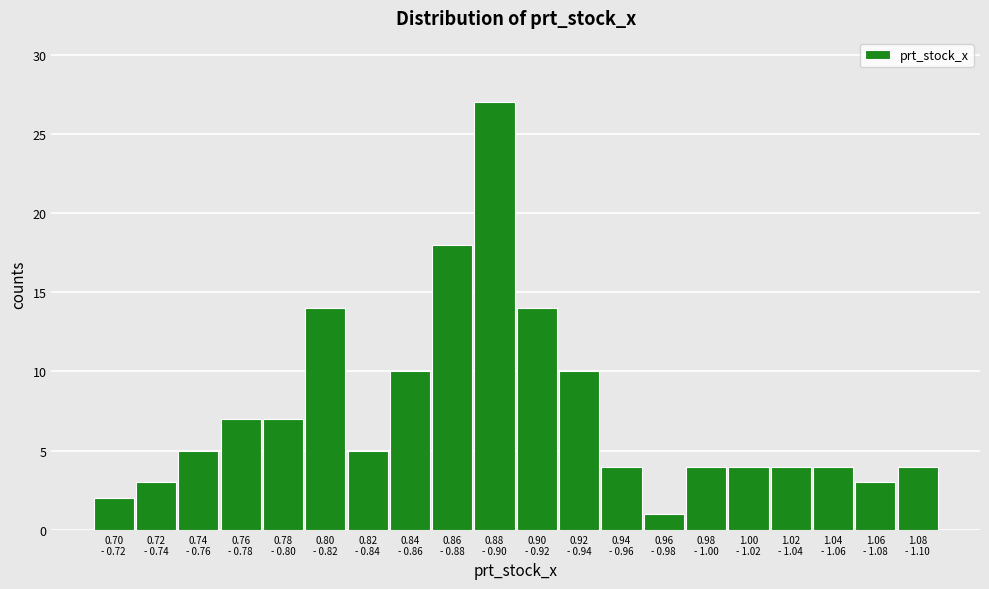

Reading left to right, what are all the values shown in this chart?

2	3	5	7	7	14	5	10	18	27	14	10	4	1	4	4	4	4	3	4